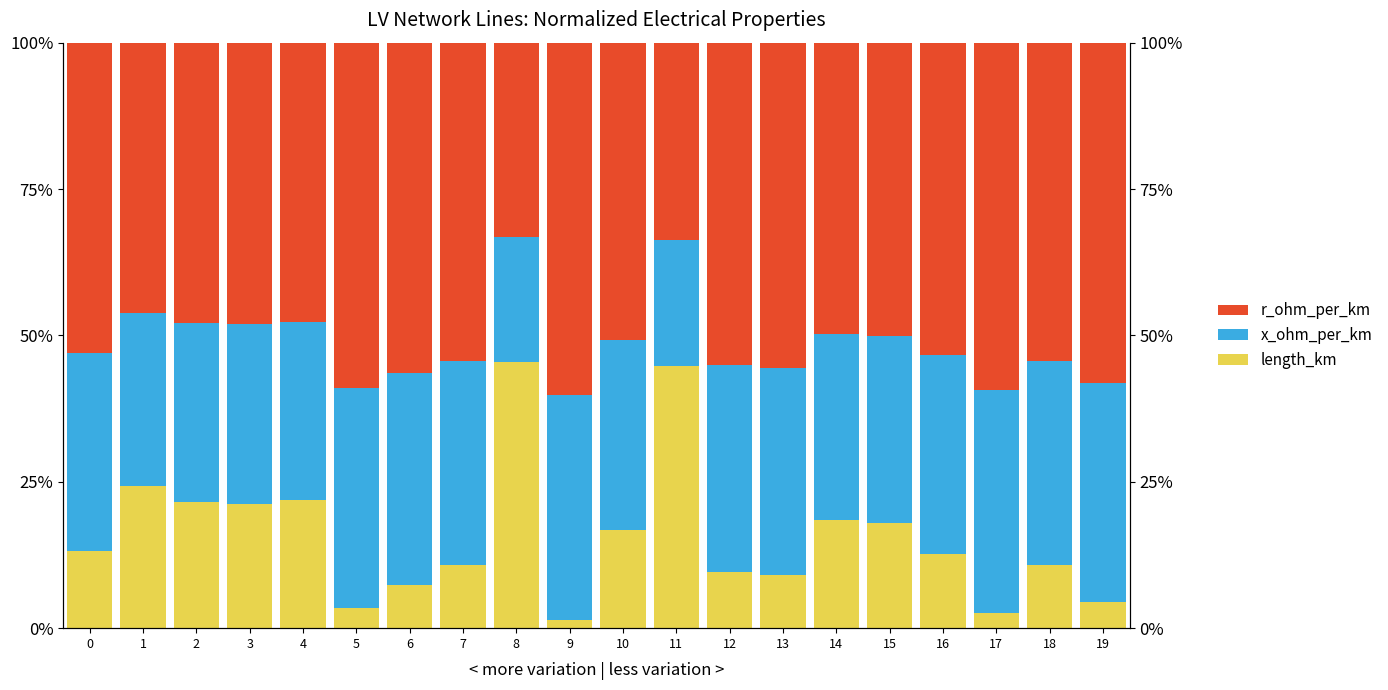

What is the sum of the r_ohm_per_km values at 17 and 5?

118.3